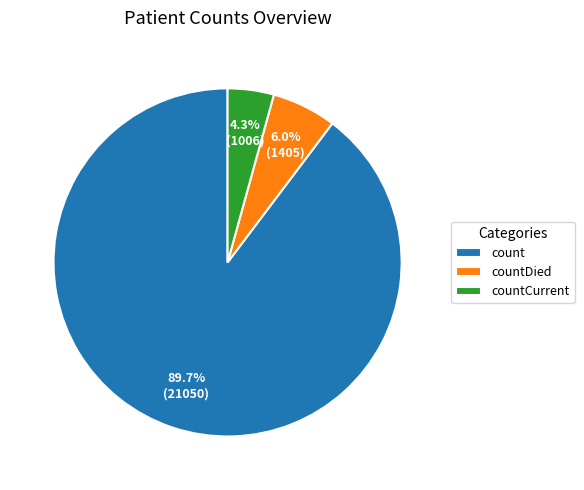

Do count and countCurrent together represent more than half of the pie?

Yes